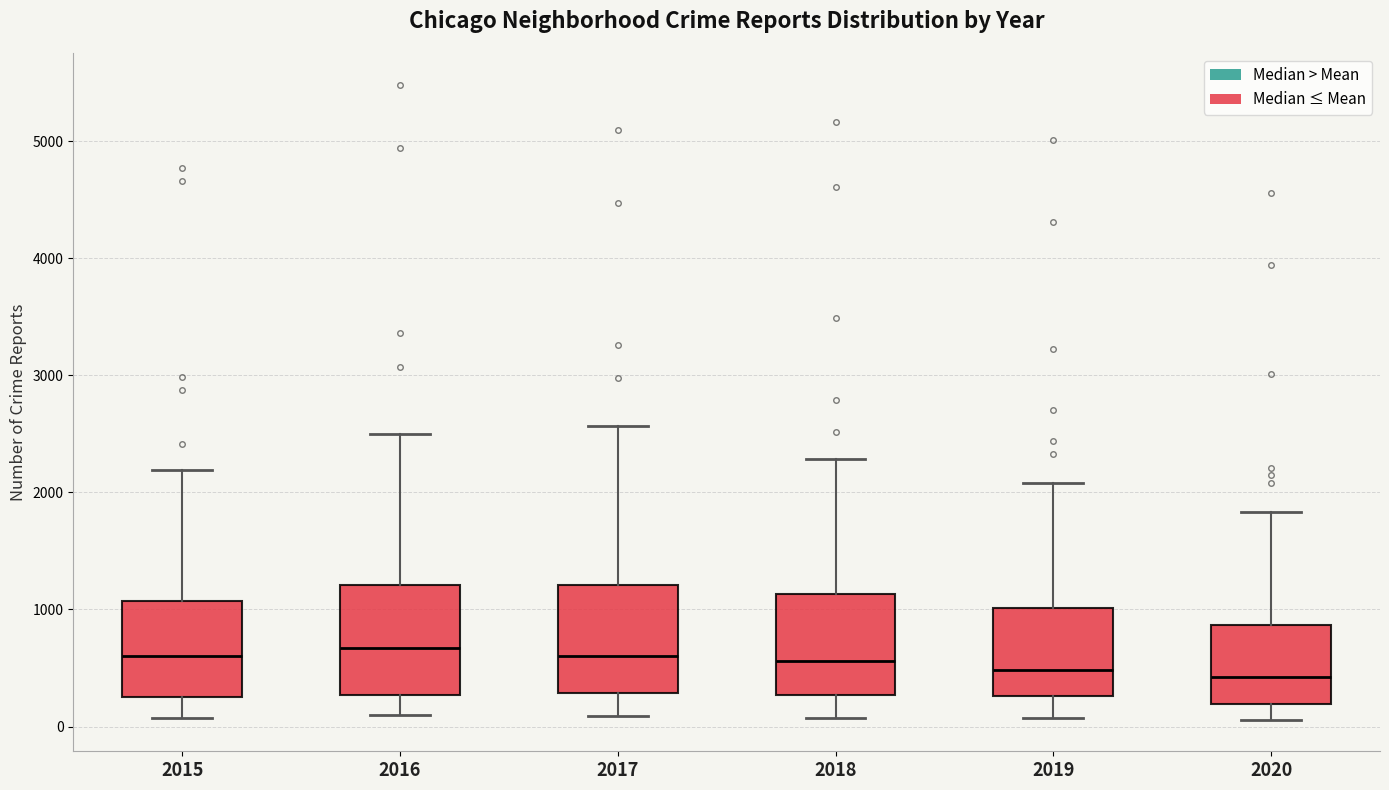

Reading left to right, transcribe this box plot: for each box, give where its median line is, the range the box spans, and where its two whiskers end, as read against the y-axis. The values are not printed on the chart, so give them approximately, as read against the axis.

2015: median 600, box 300 to 1100, whiskers 100 to 2200
2016: median 700, box 300 to 1200, whiskers 100 to 2500
2017: median 600, box 300 to 1200, whiskers 100 to 2600
2018: median 600, box 300 to 1100, whiskers 100 to 2300
2019: median 500, box 300 to 1000, whiskers 100 to 2100
2020: median 400, box 200 to 900, whiskers 100 to 1800